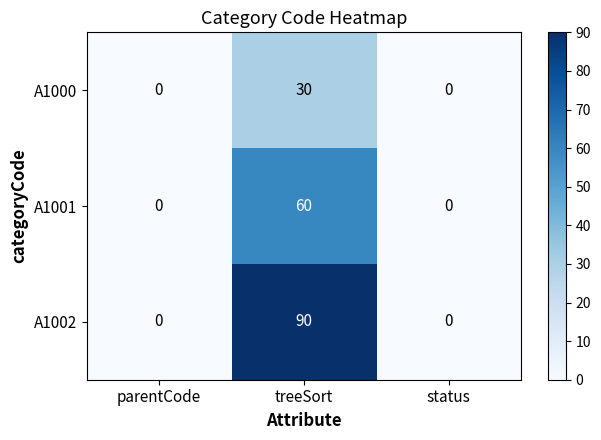

What is the difference between the maximum and minimum values in the A1002 series?

90